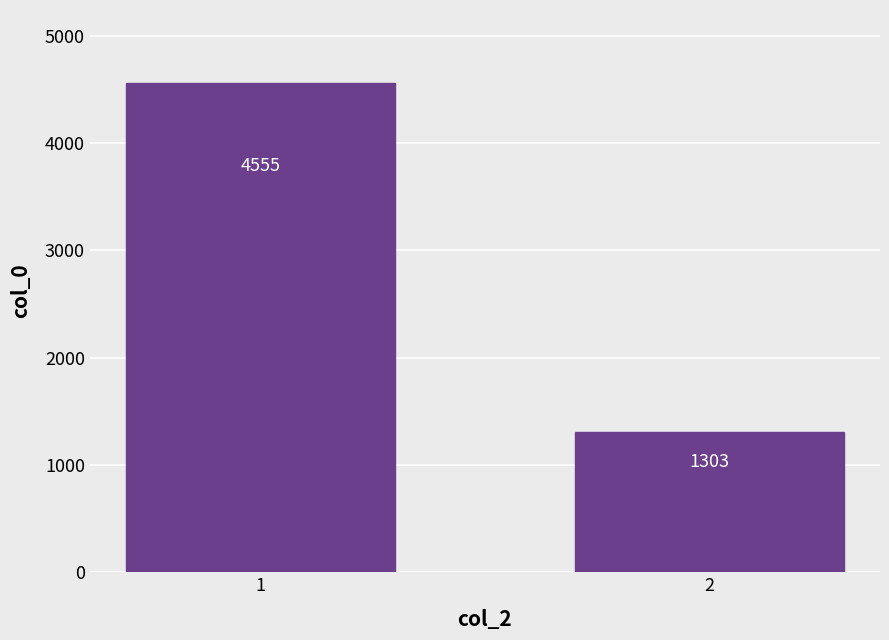

What is the approximate value at 2?

1303